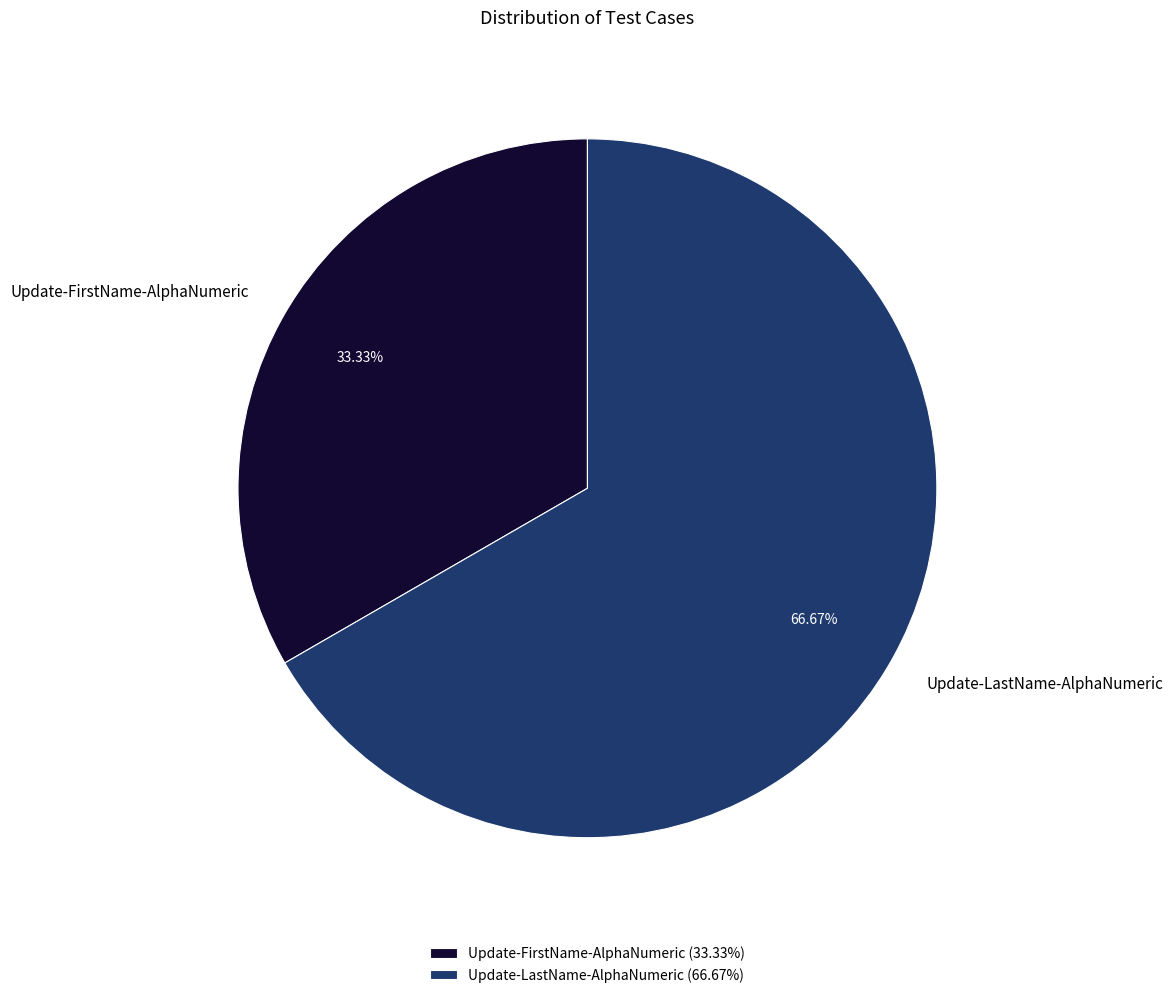

What percentage do Update-FirstName-AlphaNumeric and Update-LastName-AlphaNumeric together represent?

100.0%